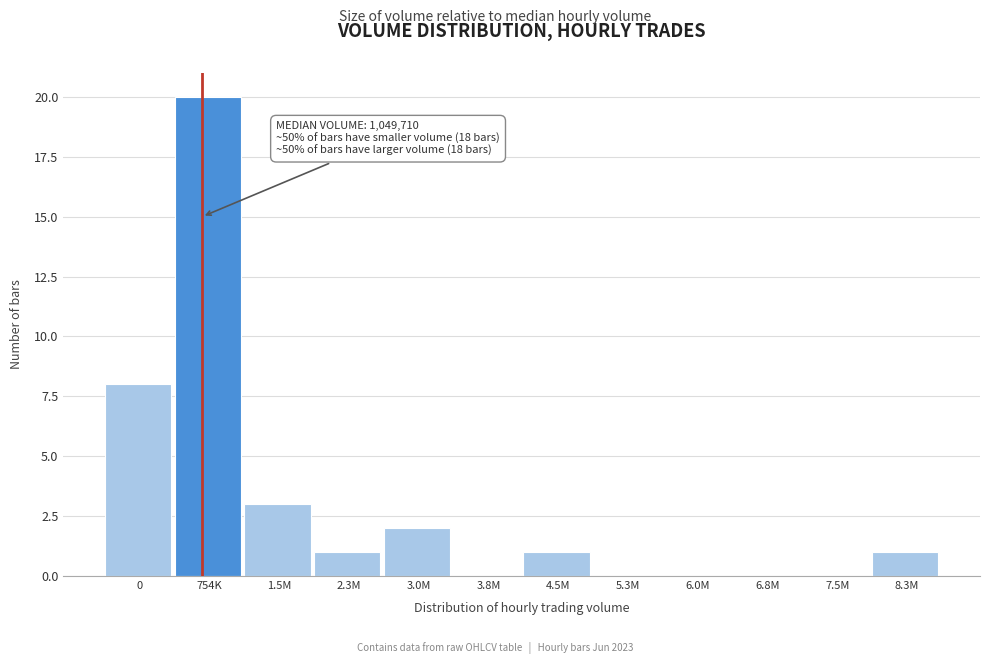

Reading left to right, what are all the values shown in this chart?

0=8	754K=20	1.5M=3	2.3M=1	3.0M=2	3.8M=0	4.5M=1	5.3M=0	6.0M=0	6.8M=0	7.5M=0	8.3M=1